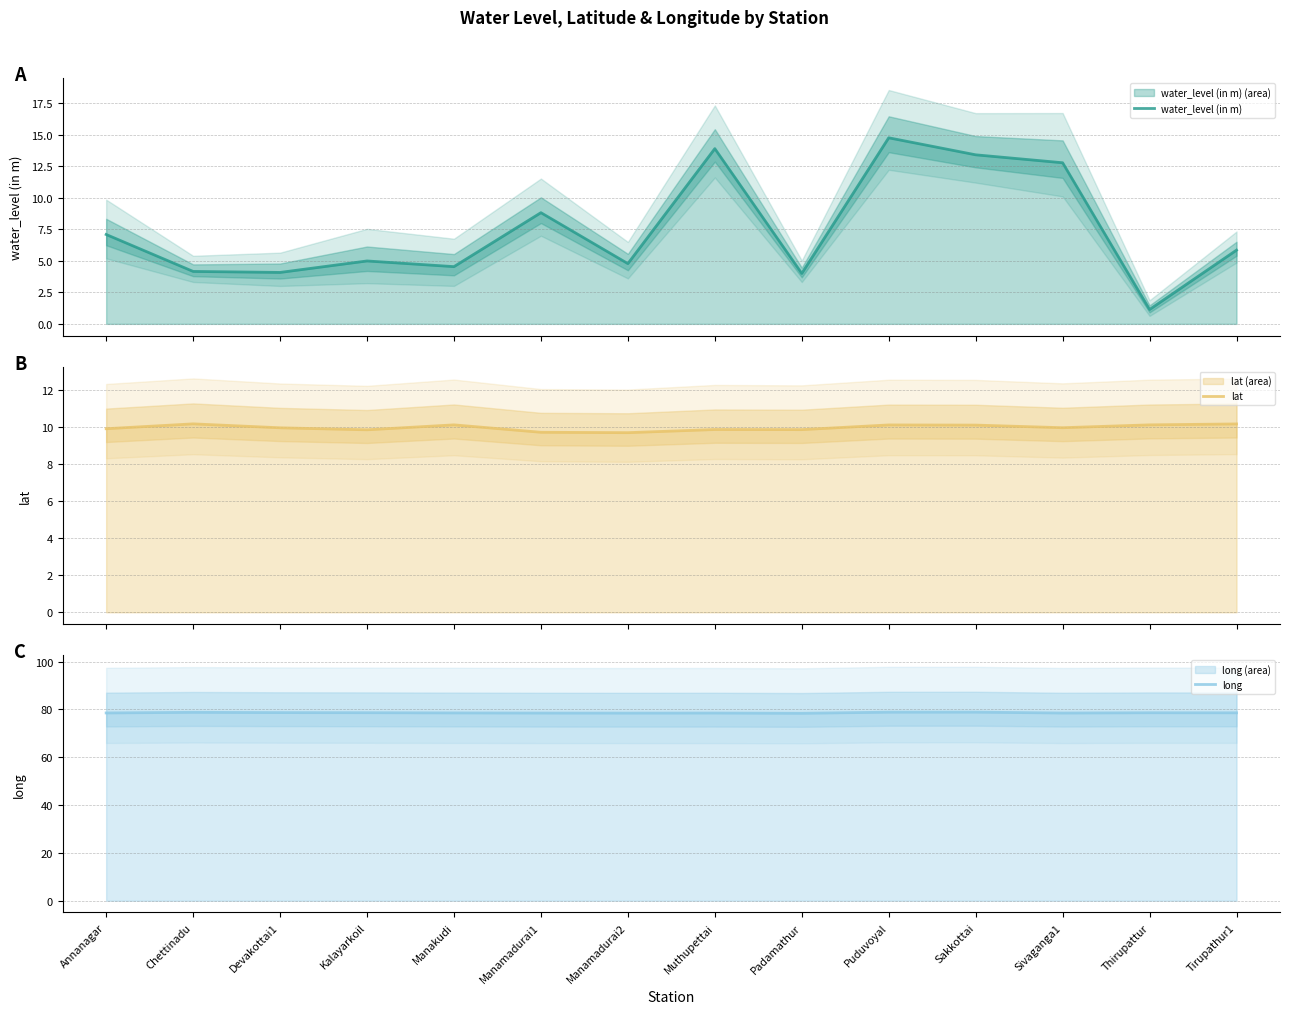

The value of water_level (in m) at Manamadurai1 is 8.8. True or false?

True